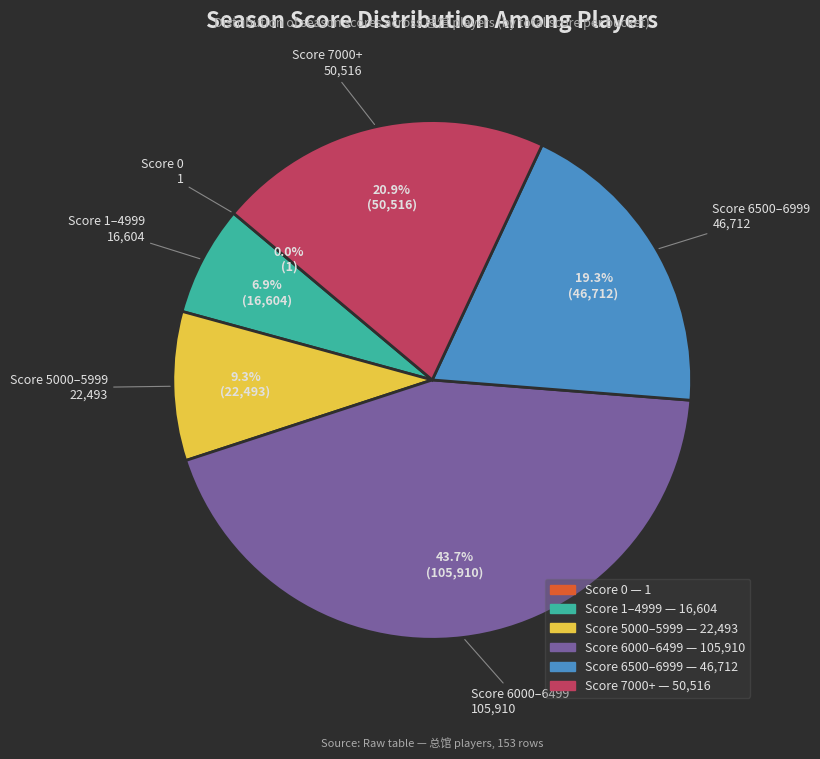

Is there a majority slice in this chart?

No